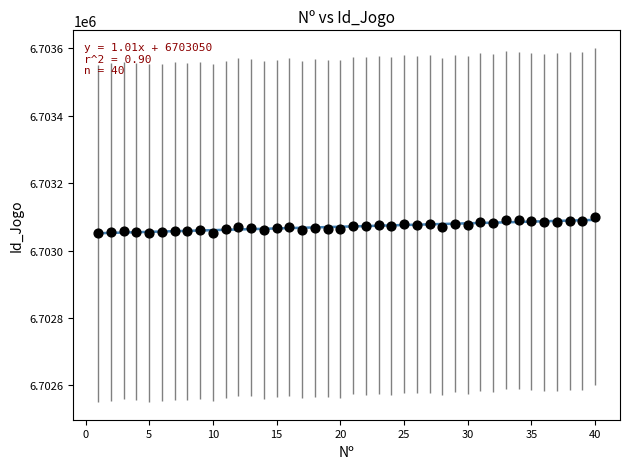

What is the range of X values (max minus min)?

39